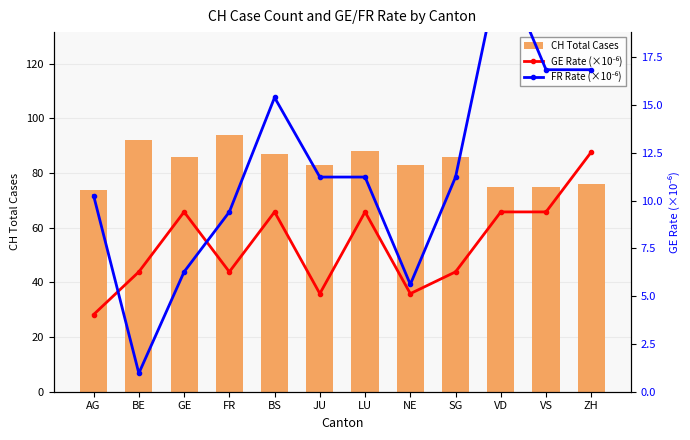

The value of CH Total Cases at LU is 155.4. True or false?

False